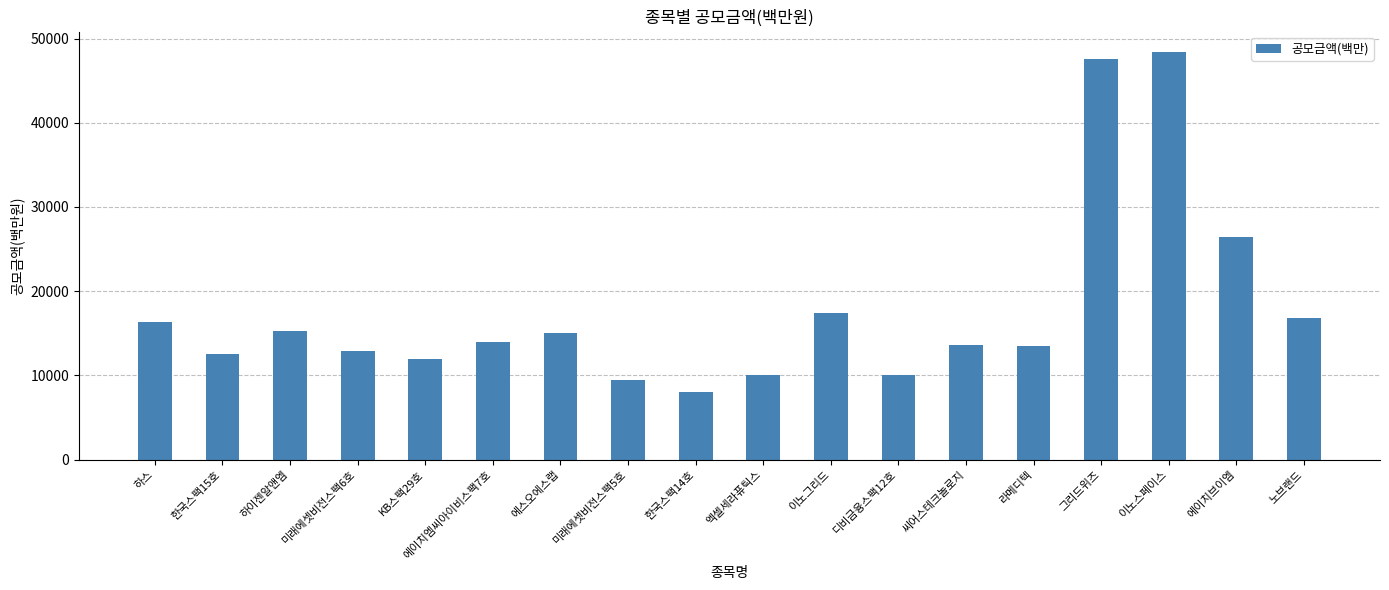

How many data points does each series have?

18